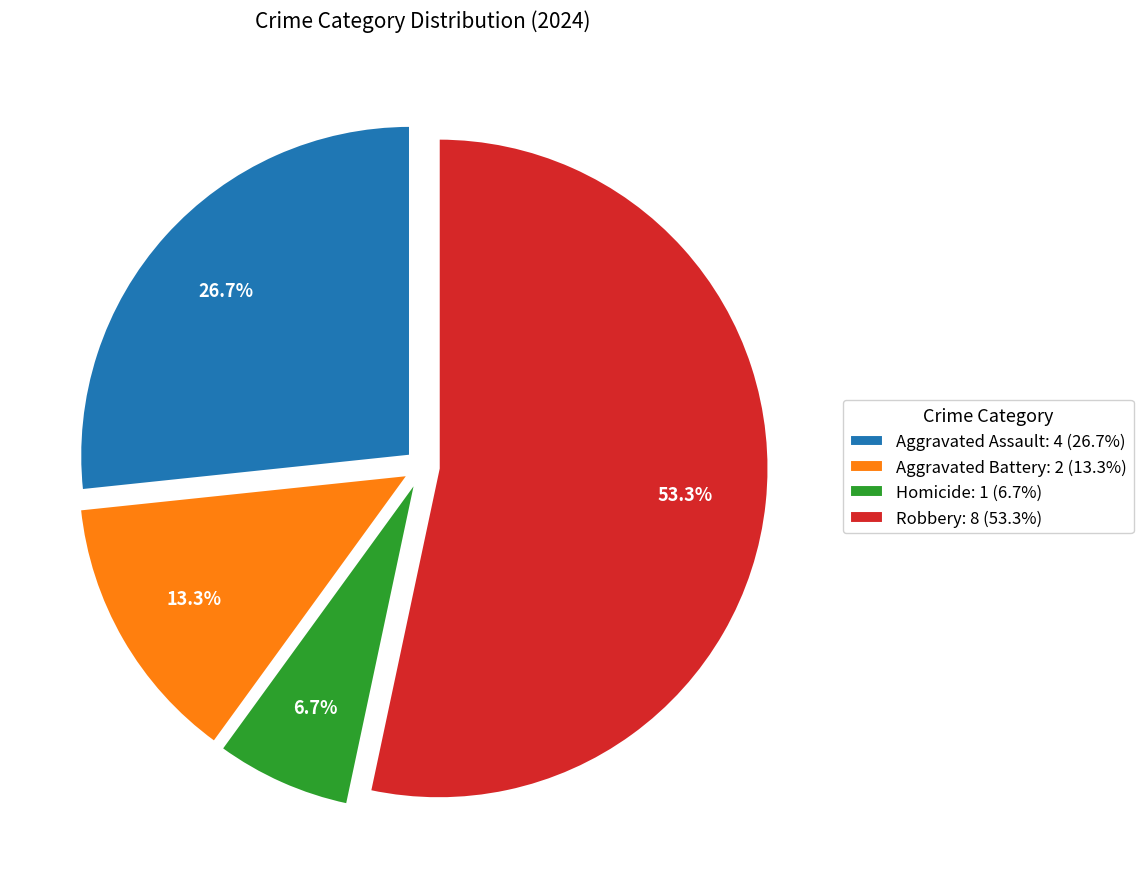

To the nearest percent, what portion does Homicide represent?

7%